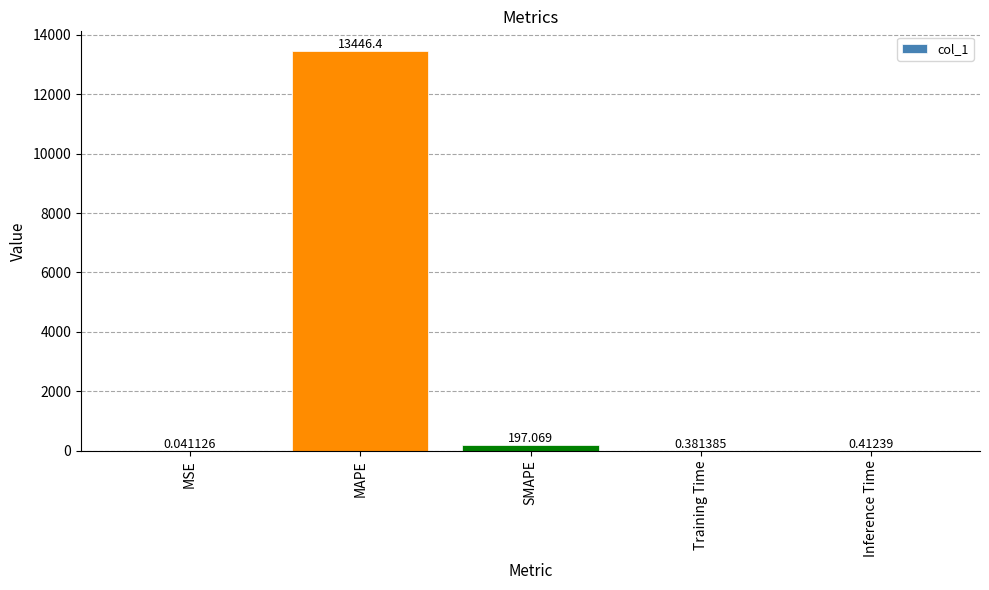

At which label is the value closest to 6723?

SMAPE